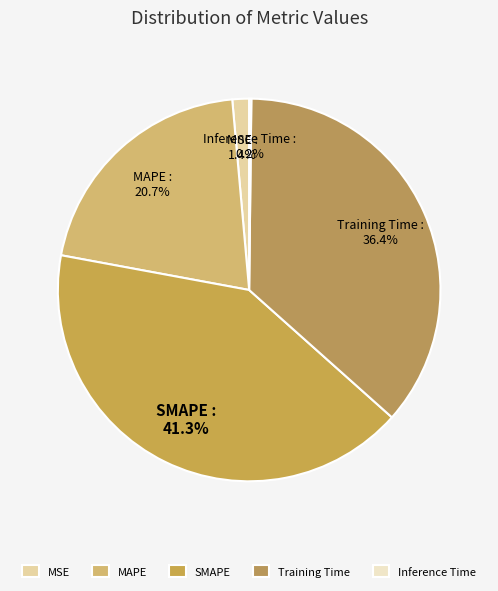

The MSE slice represents 1% of the pie. True or false?

True